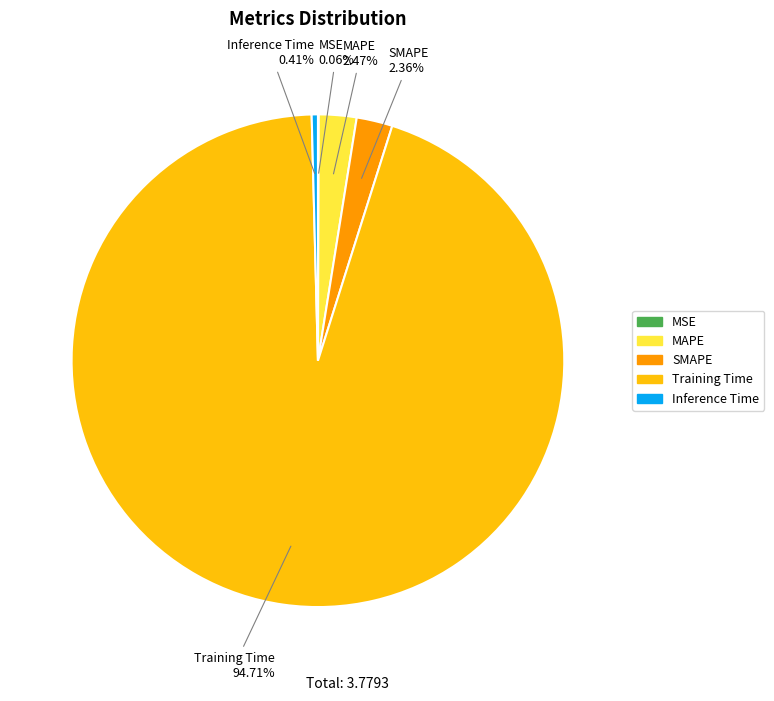

Does Training Time represent more than half of the total?

Yes